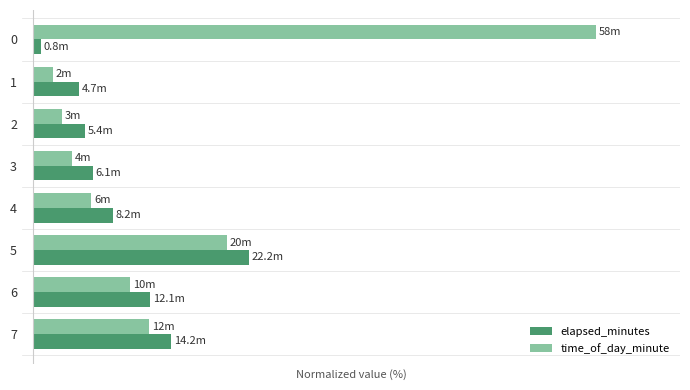

What are all the series names shown in the legend?

elapsed_minutes, time_of_day_minute